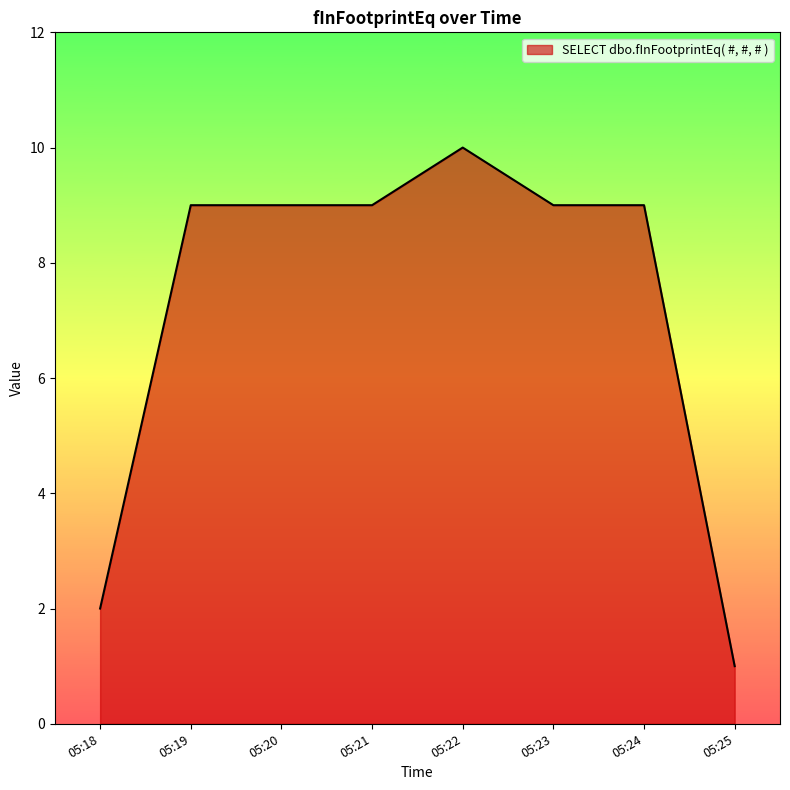

Is it true that the value at 05:22 is 6?

False